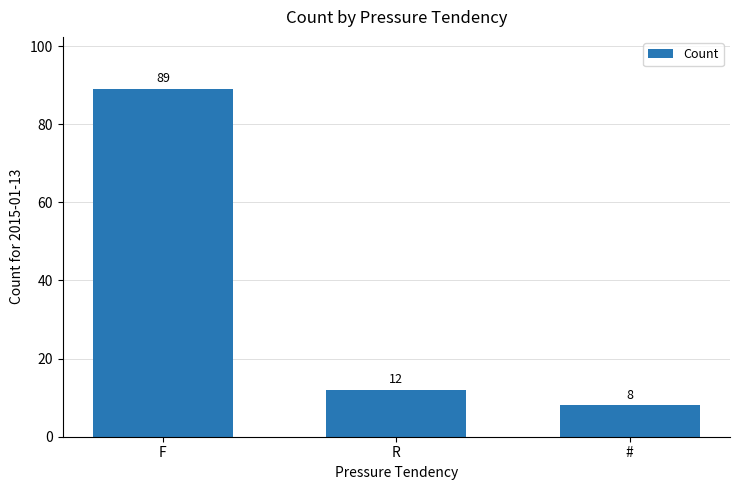

What is the change in value from R to #?

-4